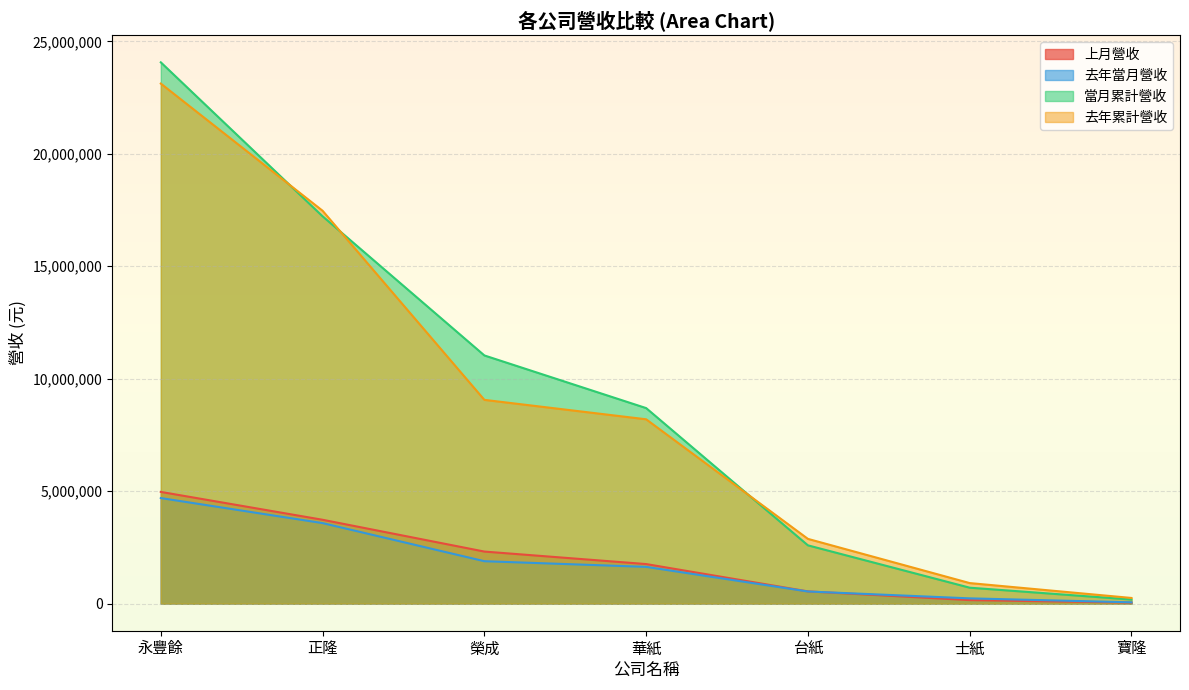

True or false: 當月累計營收 and 去年當月營收 intersect in this chart.

False